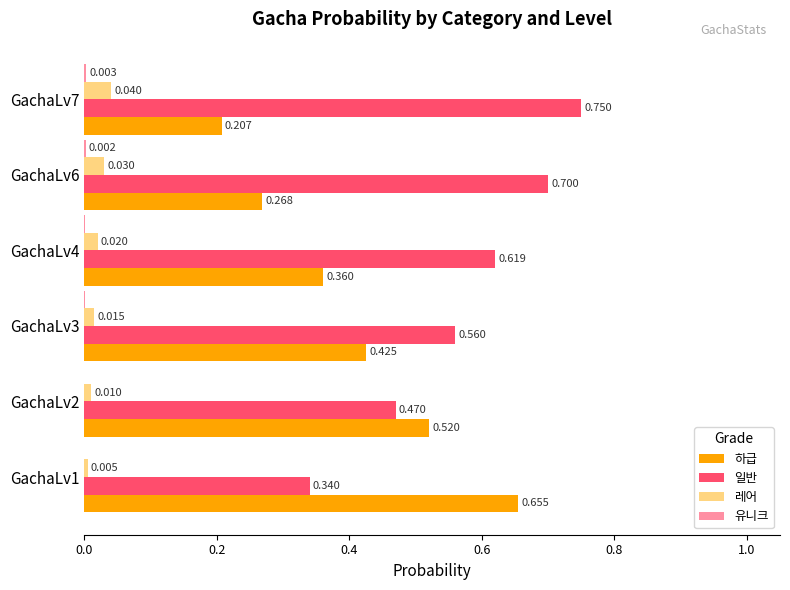

Which series changed the most between GachaLv4 and GachaLv7?

하급